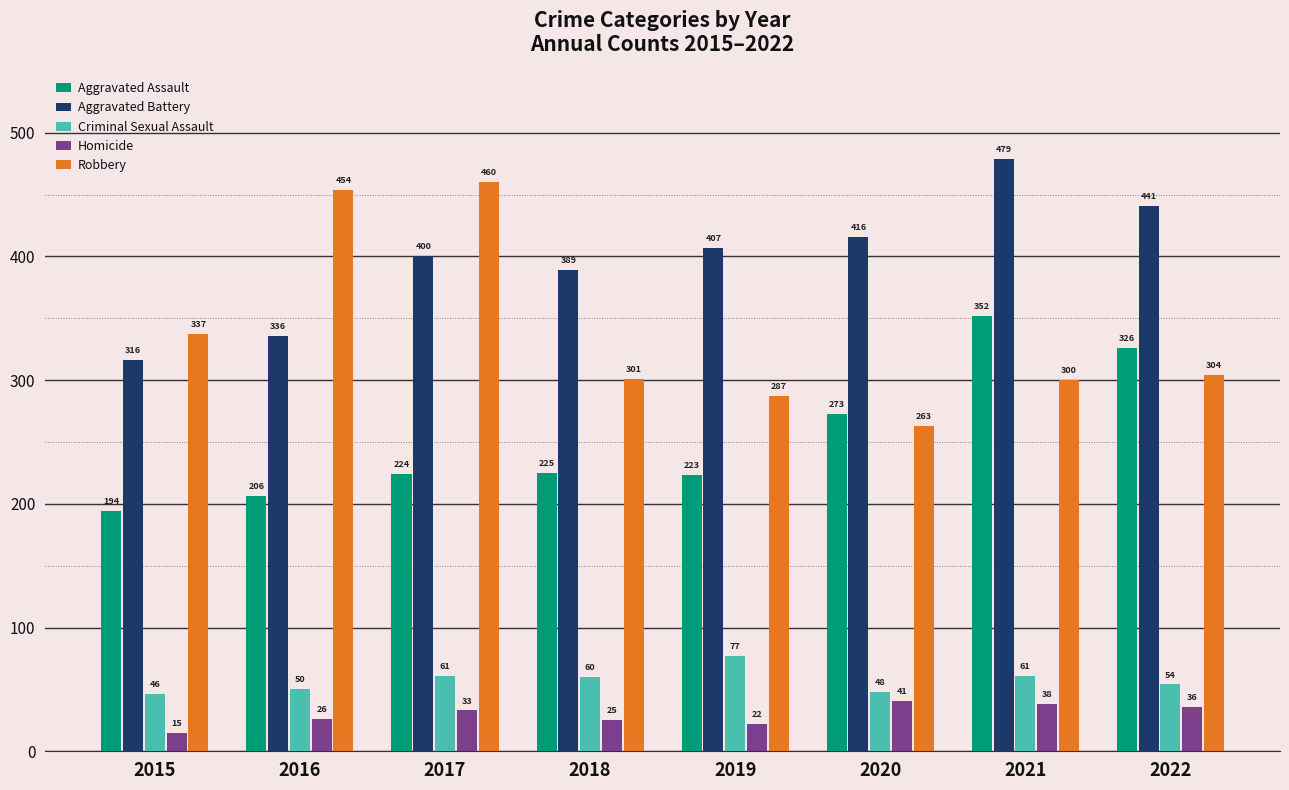

What is the smallest value displayed?

15